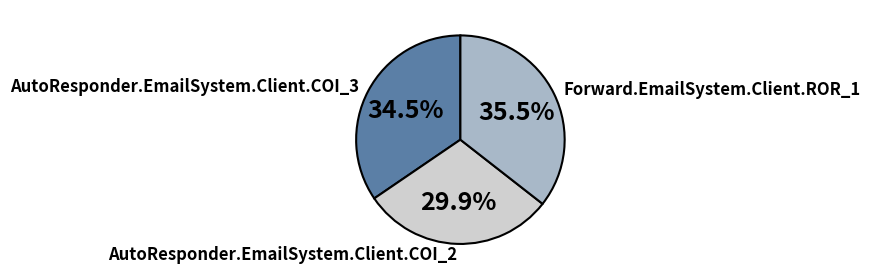

Does Forward.EmailSystem.Client.ROR_1 represent more than half of the total?

No